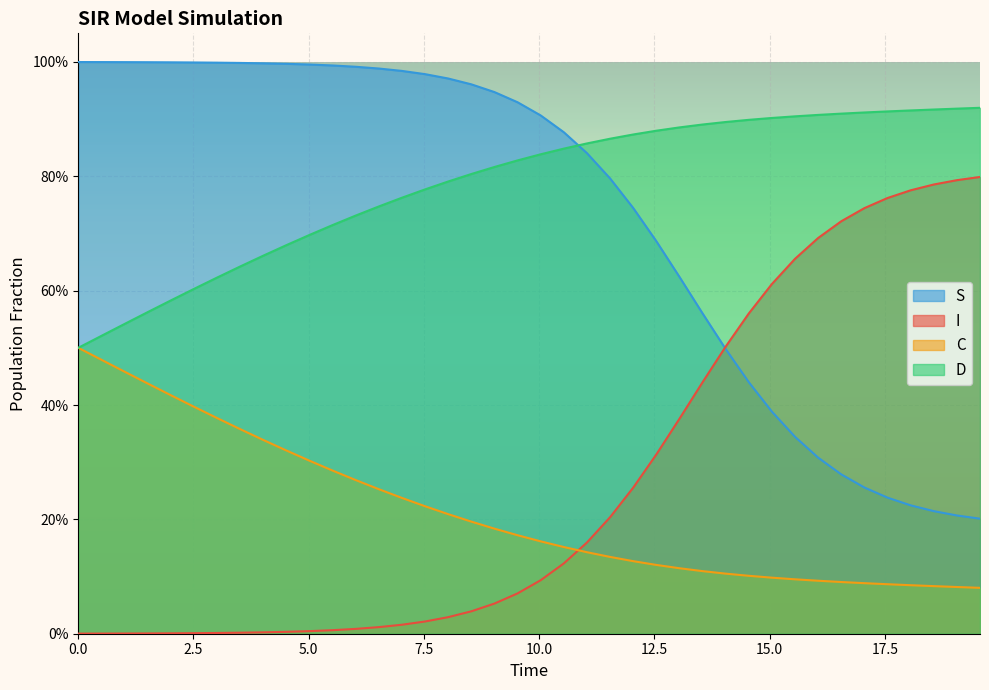

Rank the series by their maximum value, from lowest to highest.

C, I, D, S